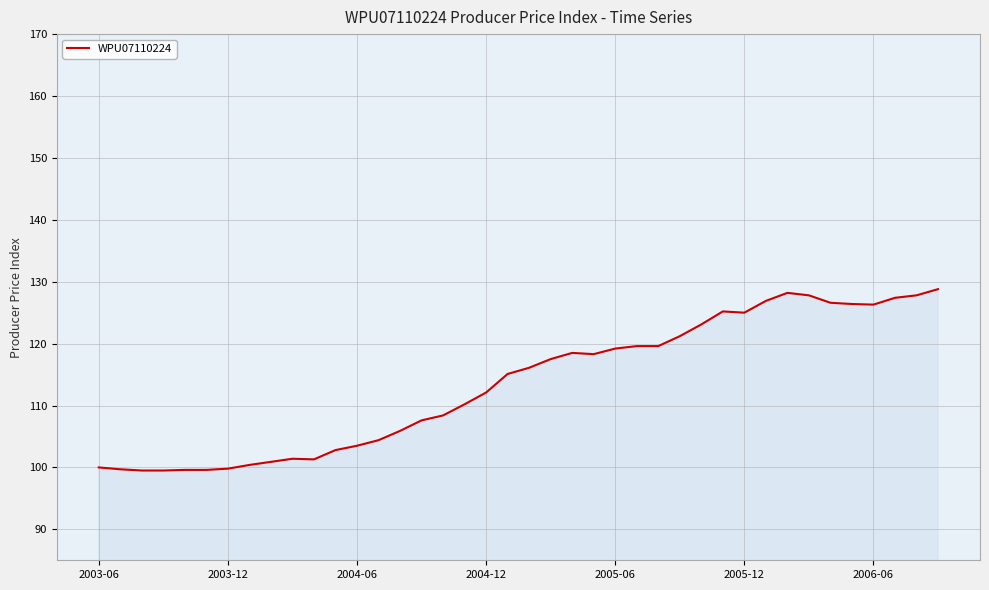

What is the maximum value shown in the chart?

128.8